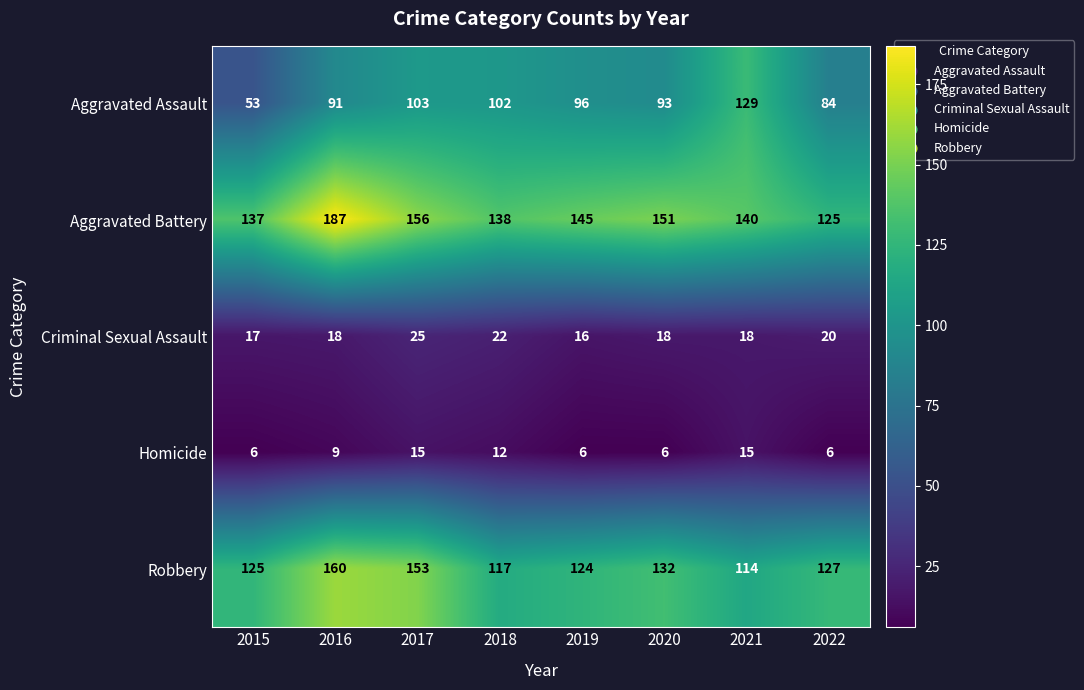

Read the Criminal Sexual Assault value at 2015.

17